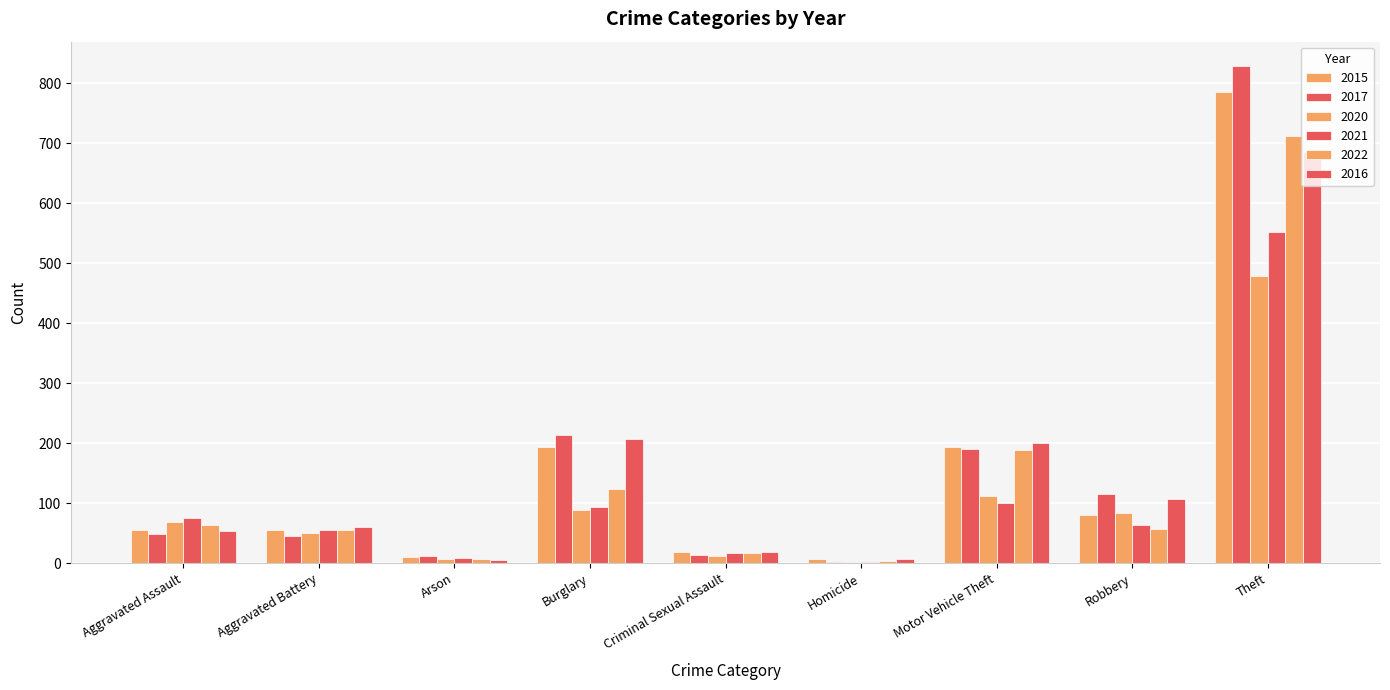

Is it true that 2022 equals 40 at Robbery?

False